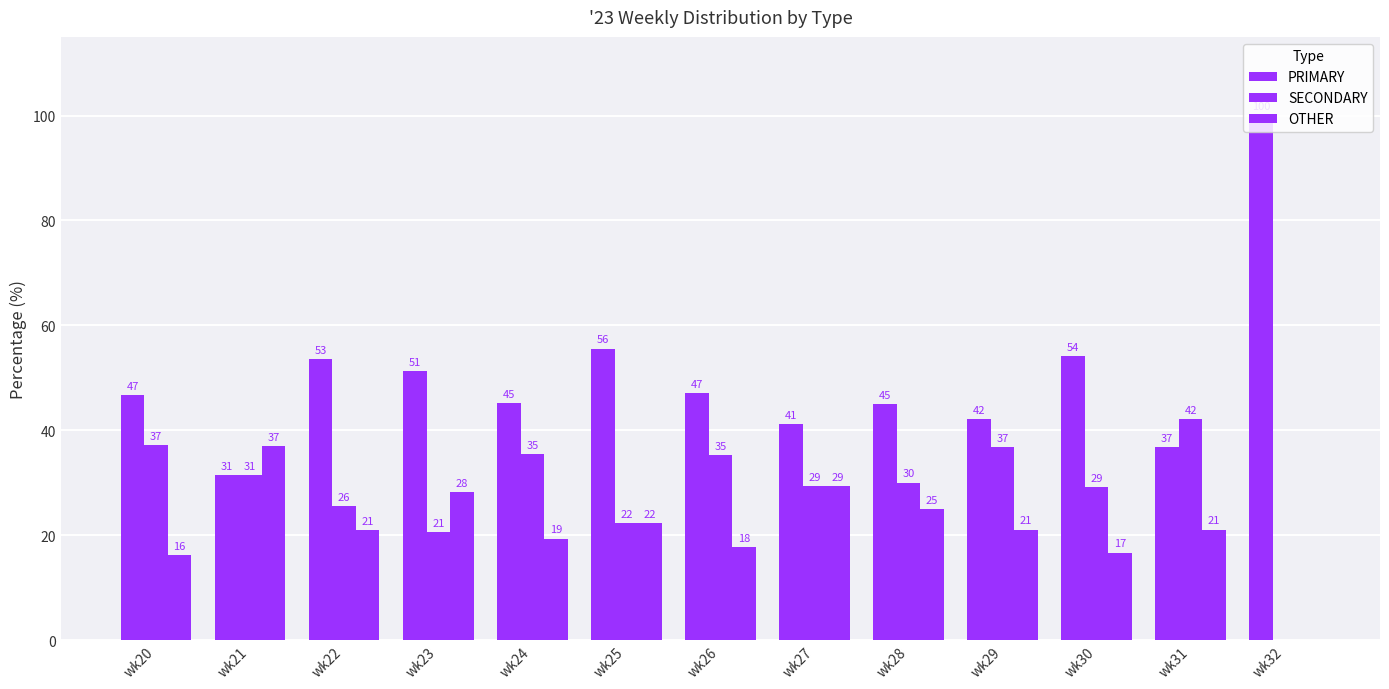

Are the bars grouped side by side (vs. stacked)?

Yes